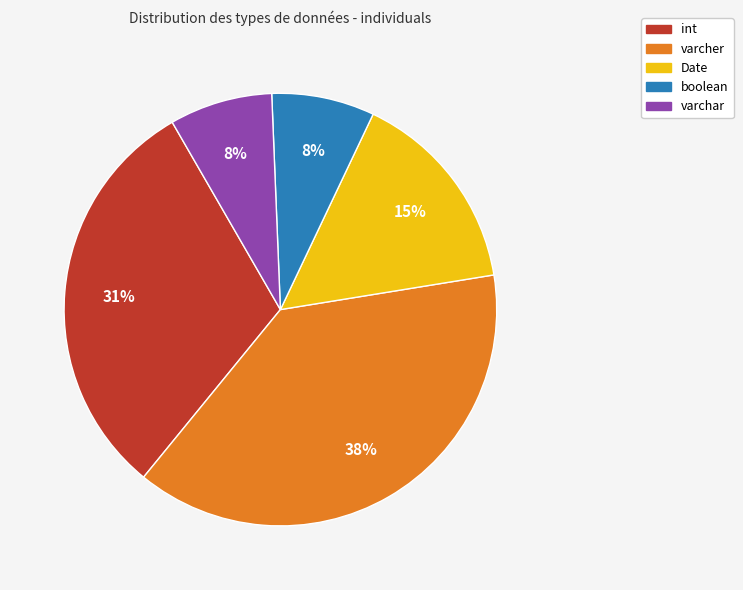

Is int the majority of the pie?

No